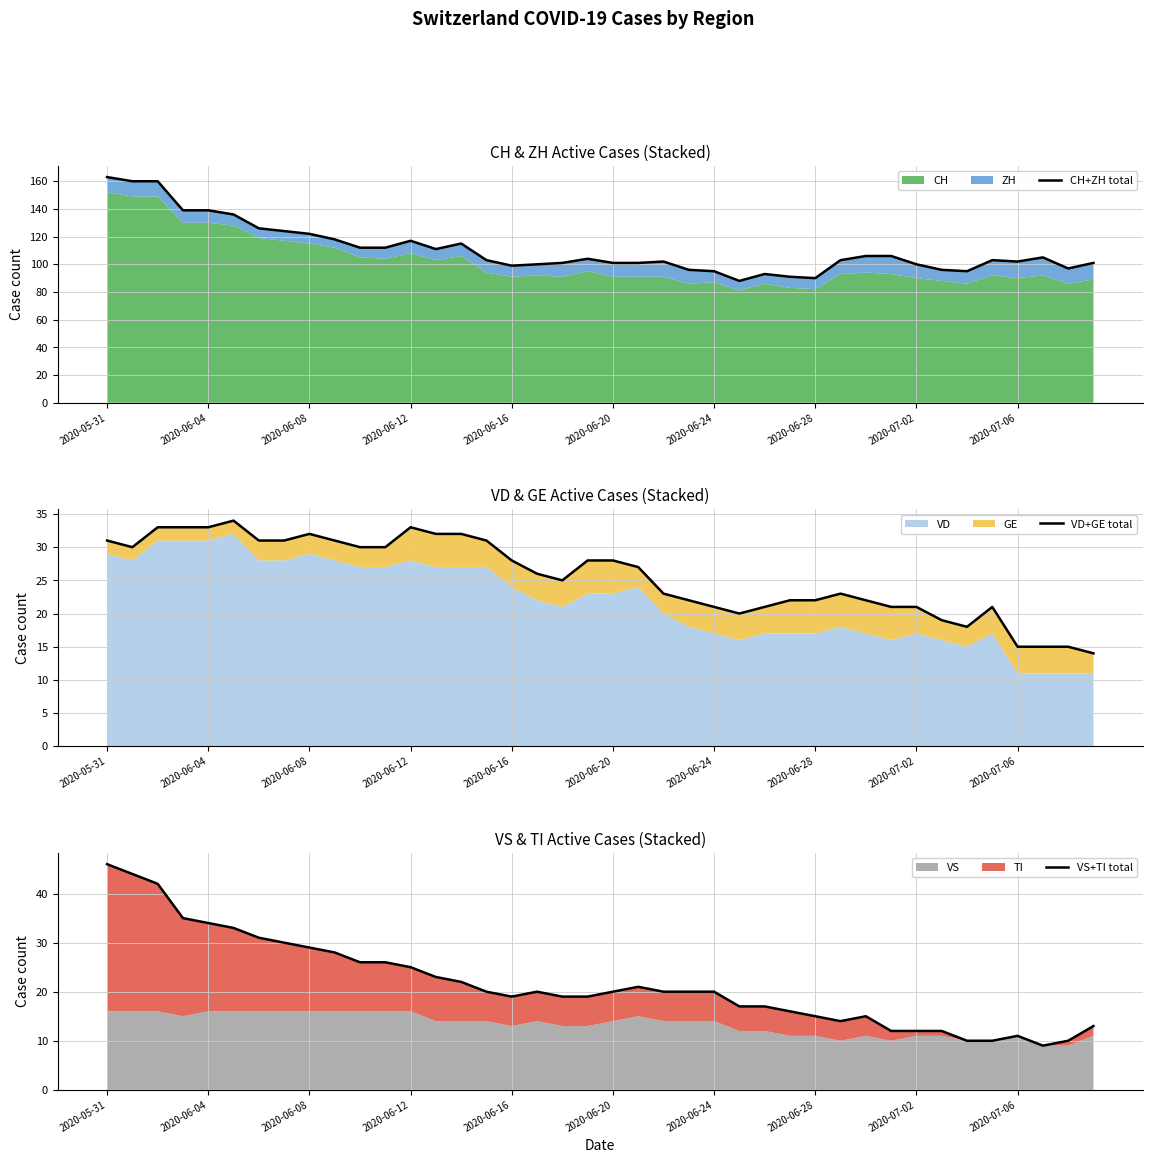

Between 2020-06-28 and 15, which series saw the biggest shift?

CH+ZH total